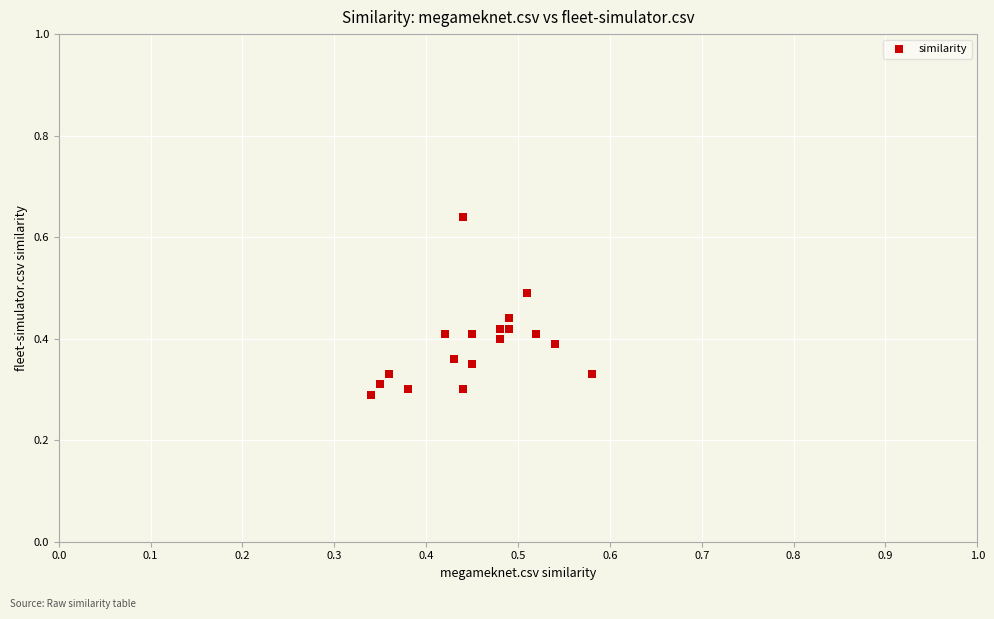

How many data points are displayed?

18